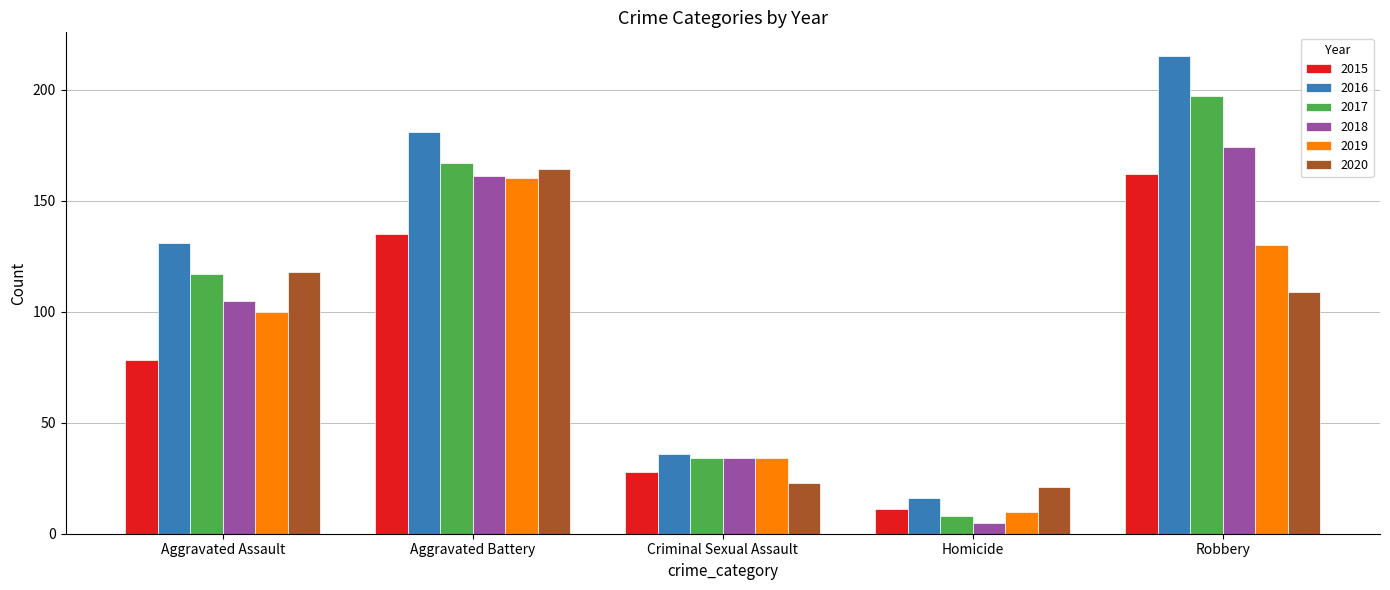

At which category is the sum across all series the highest?

Robbery